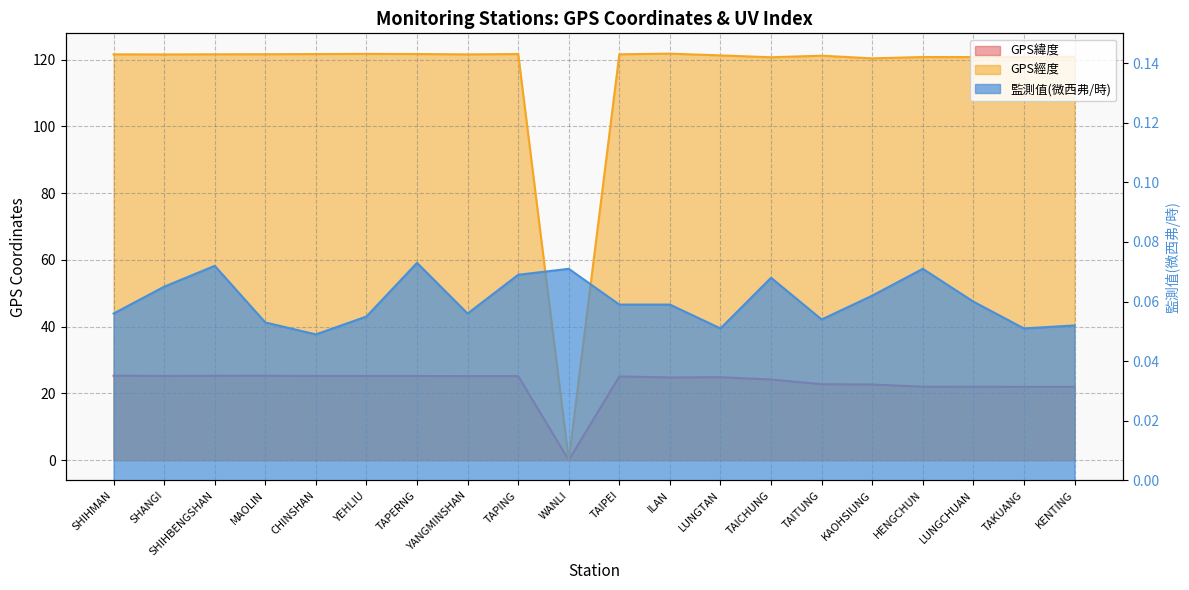

At SHIHBENGSHAN, list the series in order from largest to smallest.

GPS經度, GPS緯度, 監測值(微西弗/時)